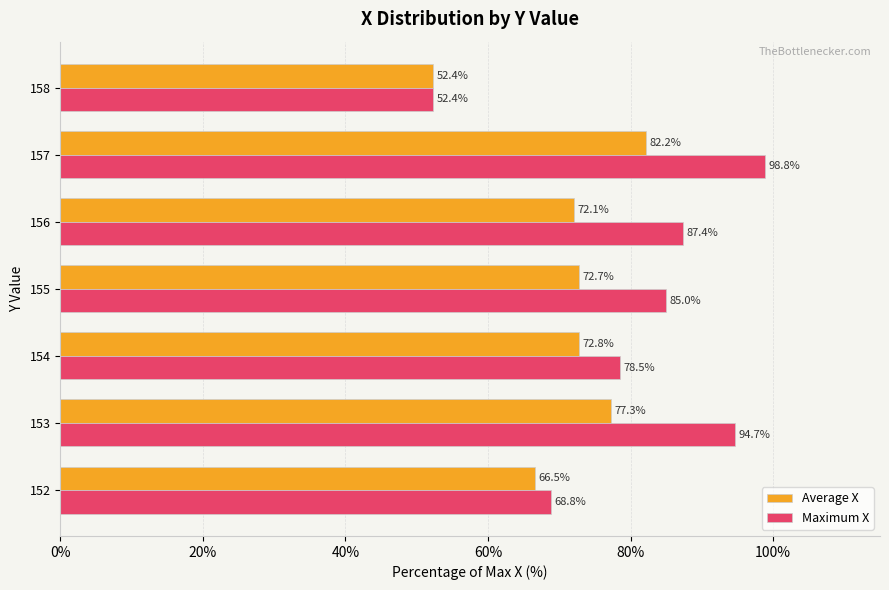

Between 152 and 157, which series saw the biggest shift?

Maximum X